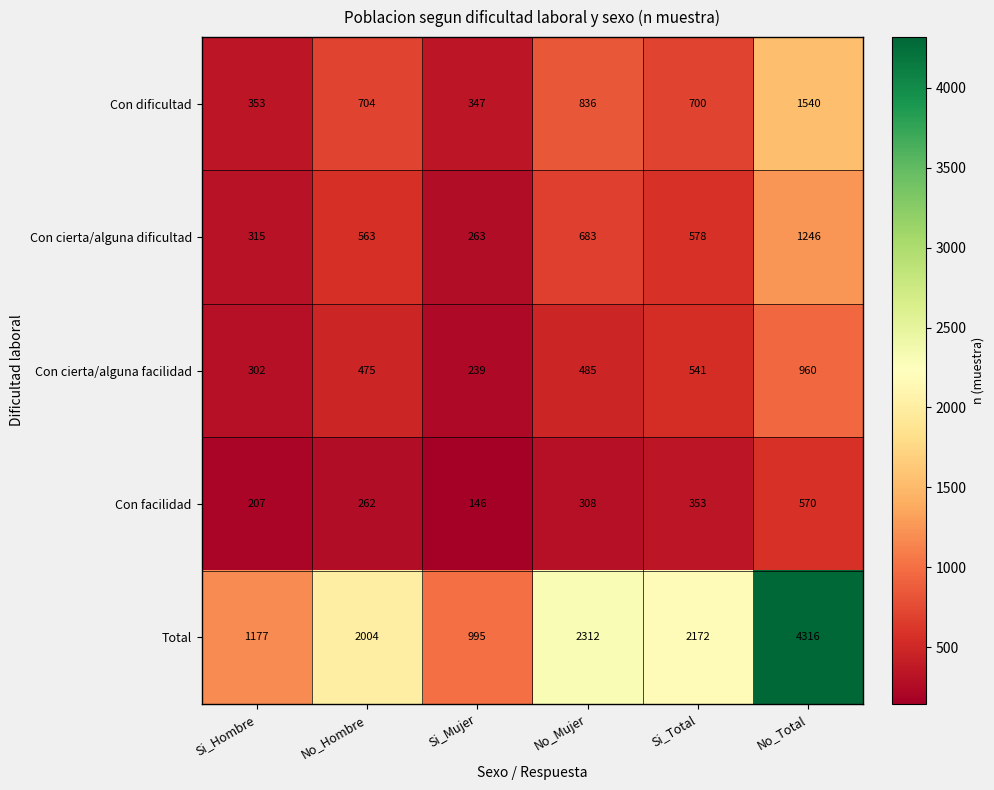

At Si_Total, list the series in order from largest to smallest.

Total, Con dificultad, Con cierta/alguna dificultad, Con cierta/alguna facilidad, Con facilidad